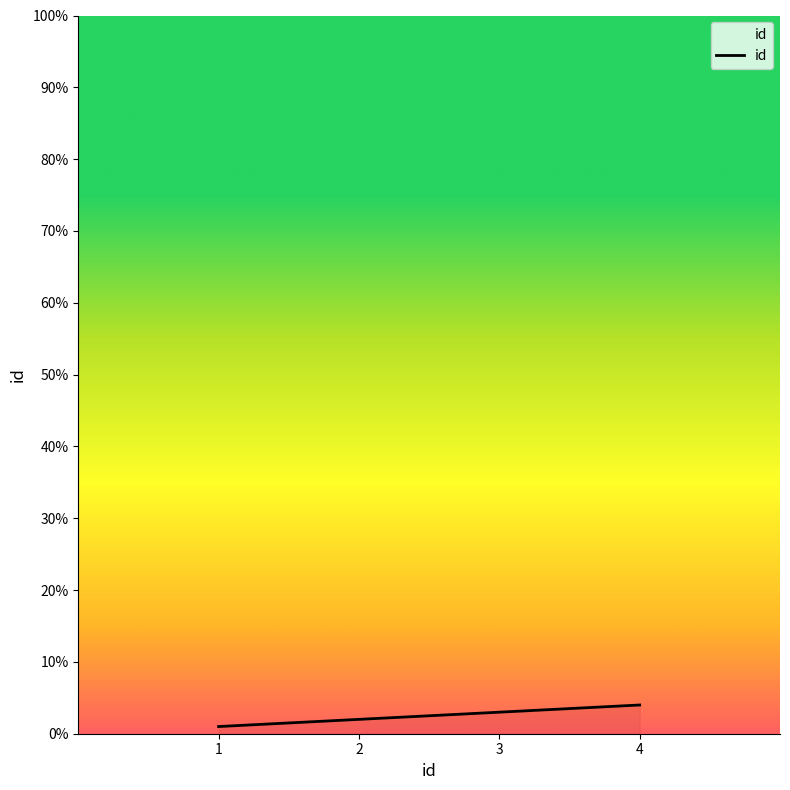

Reading left to right, extract all data points from this chart.

1=1	2=2	3=3	4=4